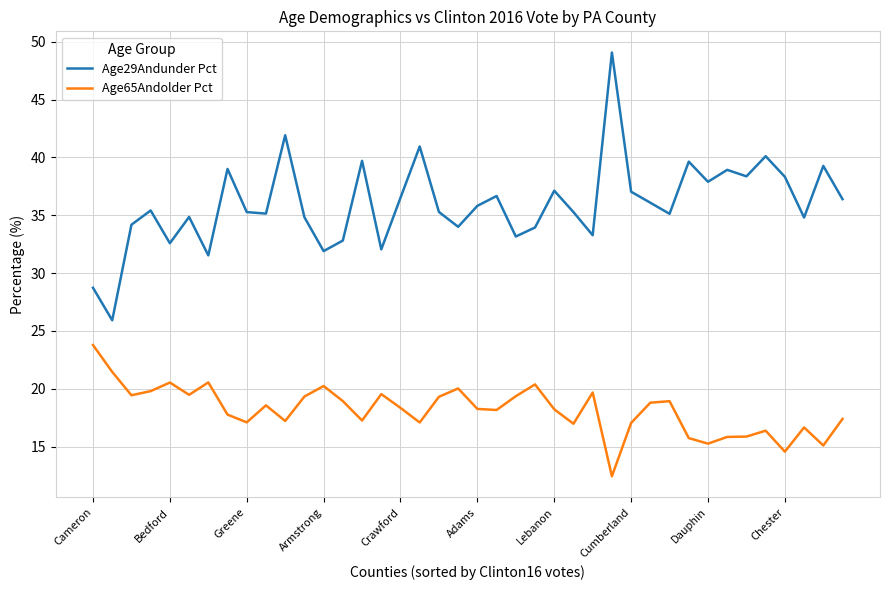

True or false: Age65Andolder Pct and Age29Andunder Pct cross at least once.

False